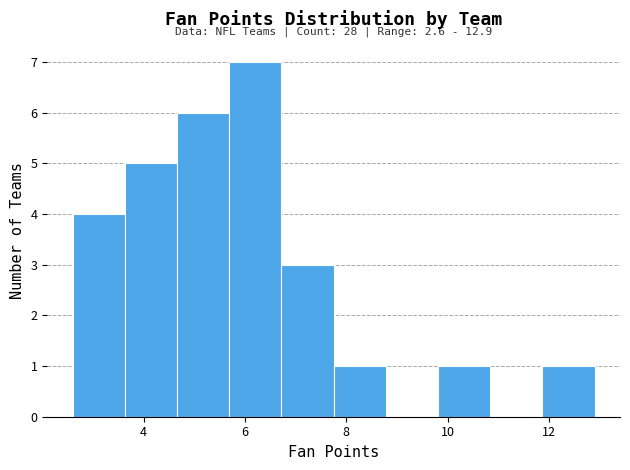

Over which range of the x-axis is the bar tallest?

5.6 to 6.8